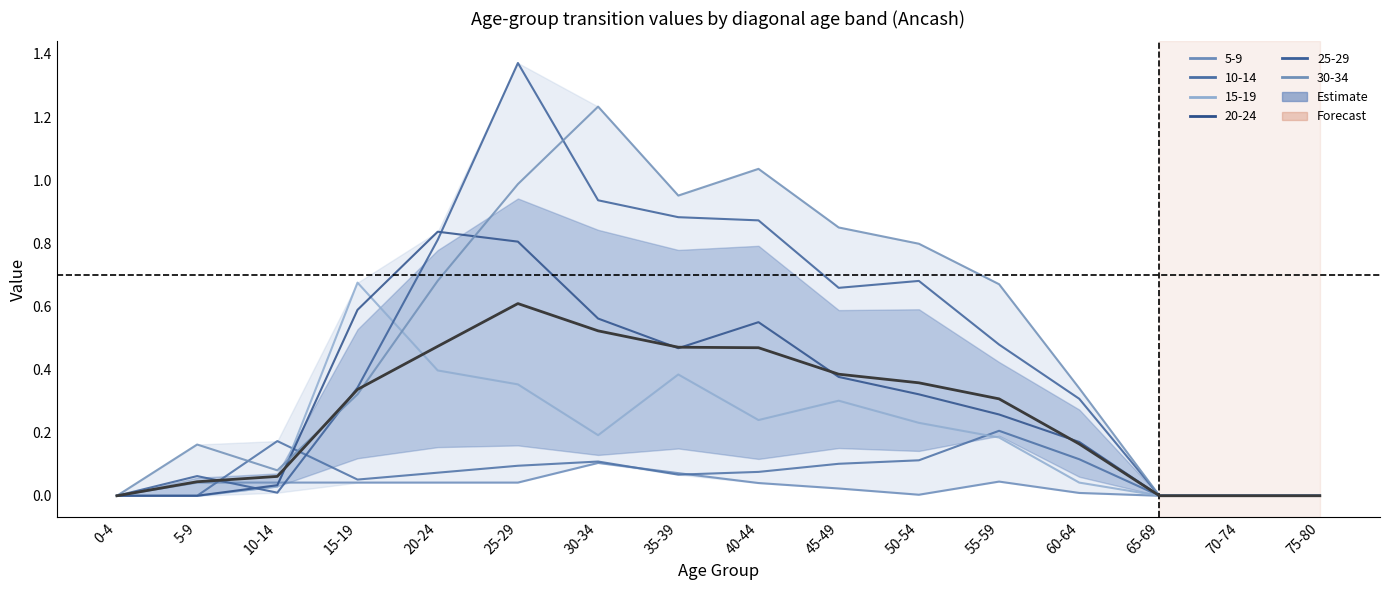

What is the label of the 13th point from the right?

15-19